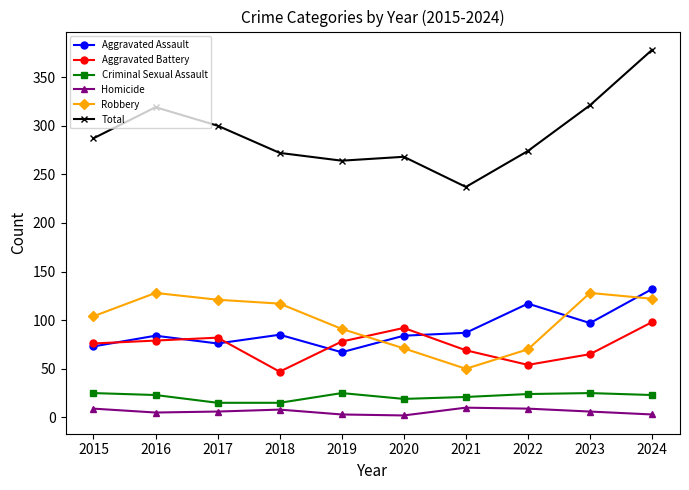

True or false: Robbery has more than 0 points higher than both neighbors.

True